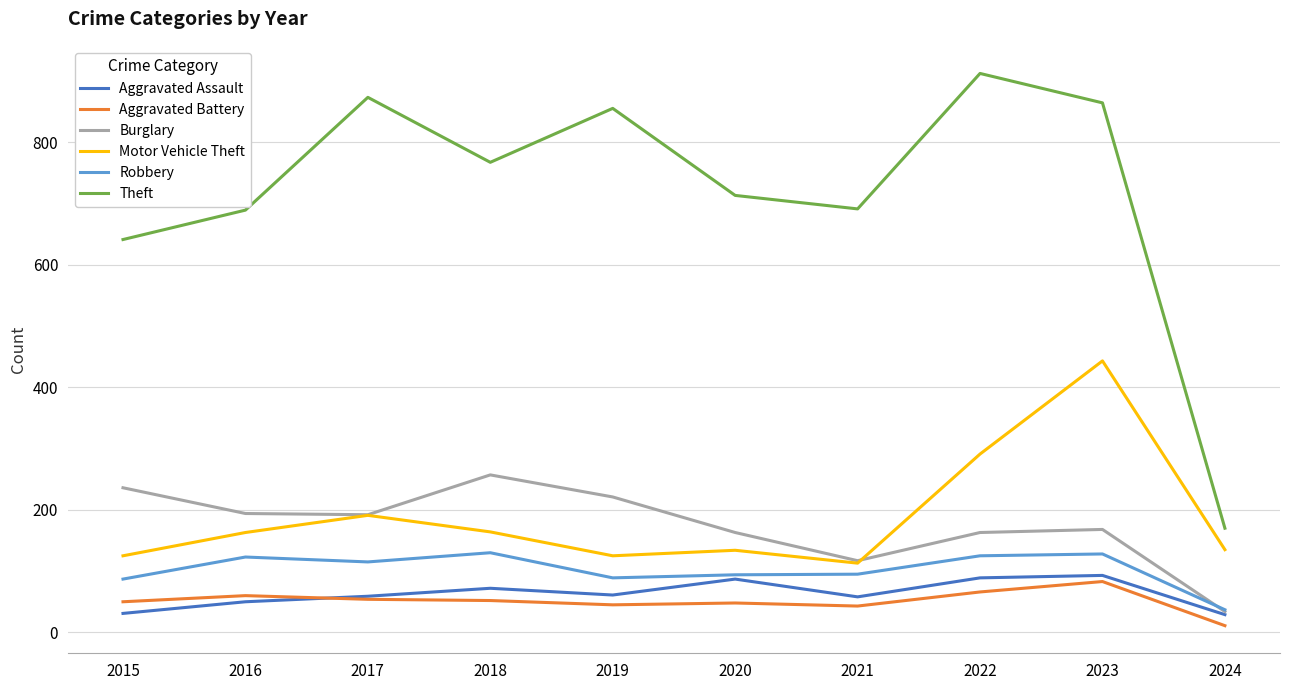

Where does the Burglary series first go above 192?

2015